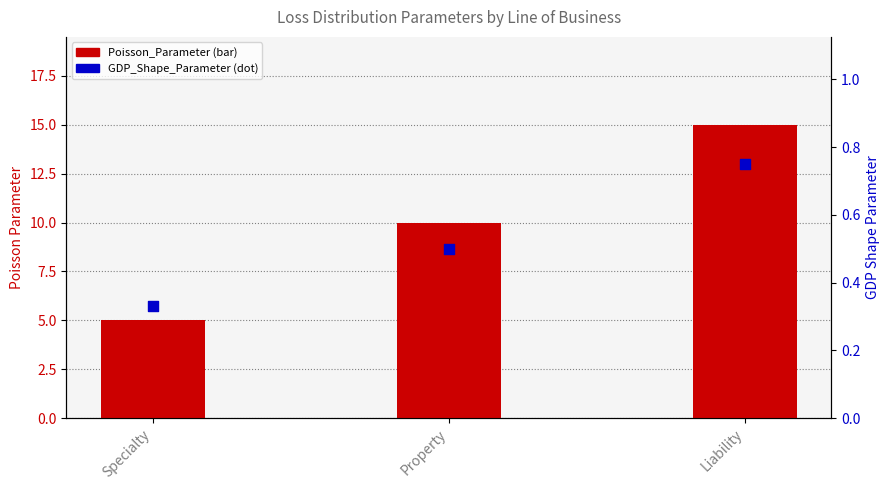

Is the value of GDP_Shape_Parameter at Specialty greater than the value of Poisson_Parameter at Liability?

No